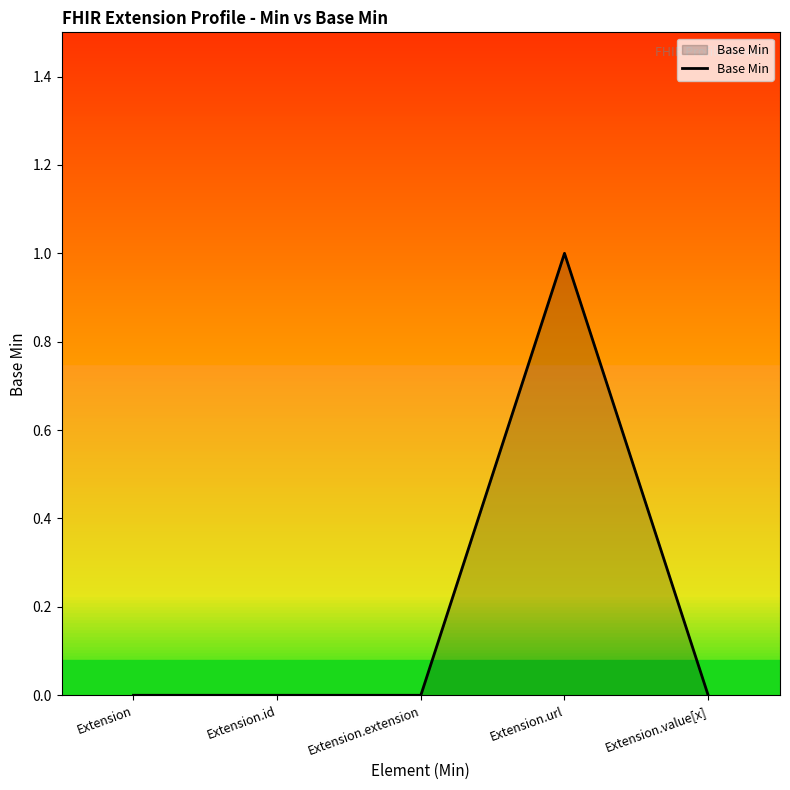

Which category has the lowest value across all series?

Extension